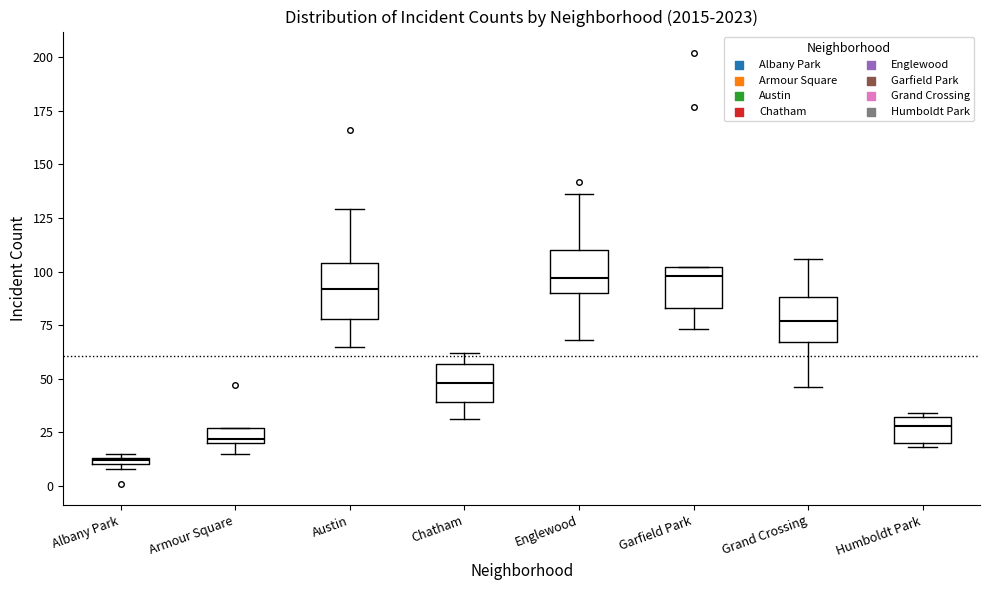

Which box's median line is the lowest?

Albany Park